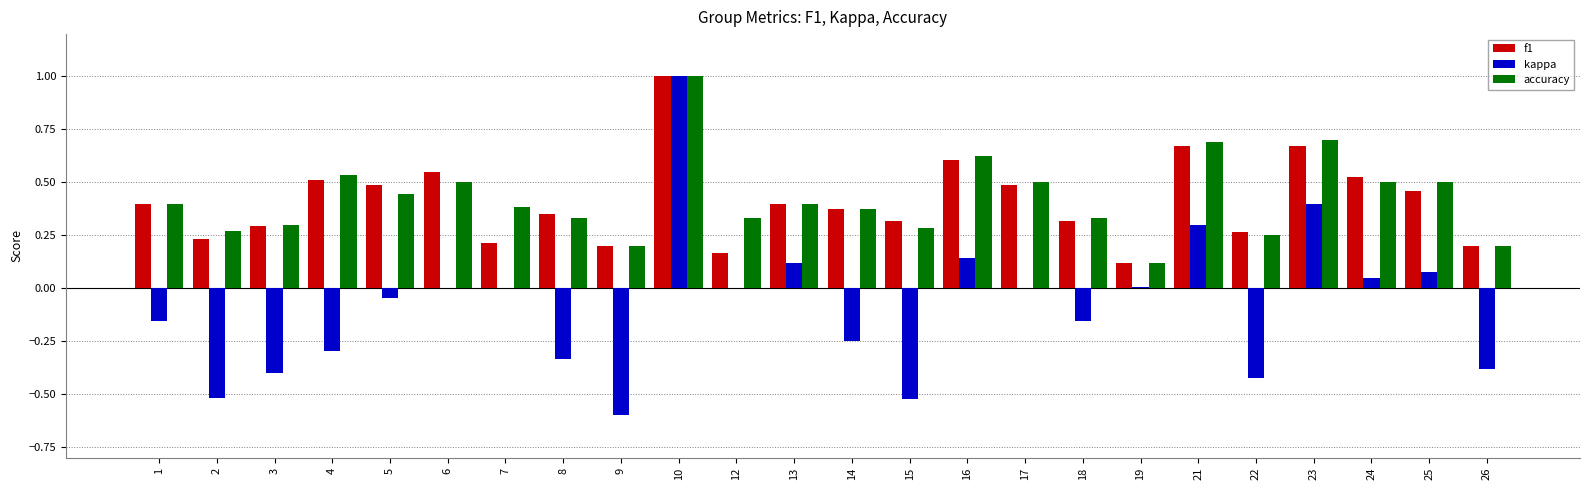

What is the sum of all f1 values?

9.8